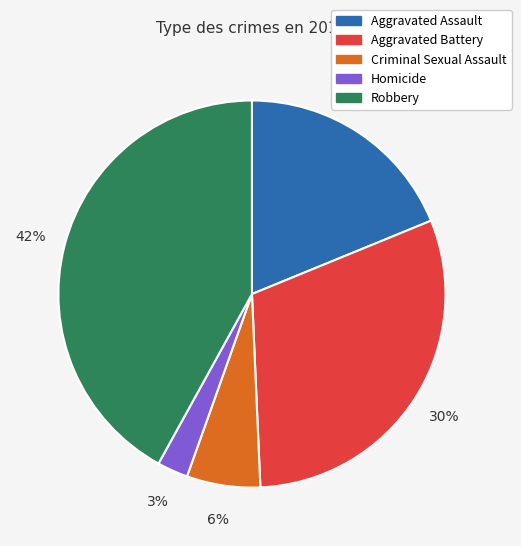

Does Aggravated Assault account for over 50% of the chart?

No